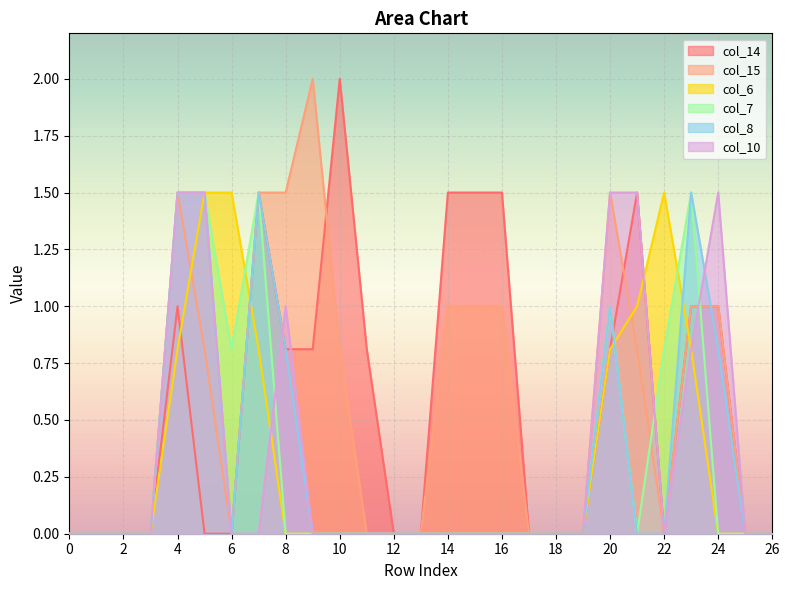

Does the chart display data point markers on the line(s)?

No